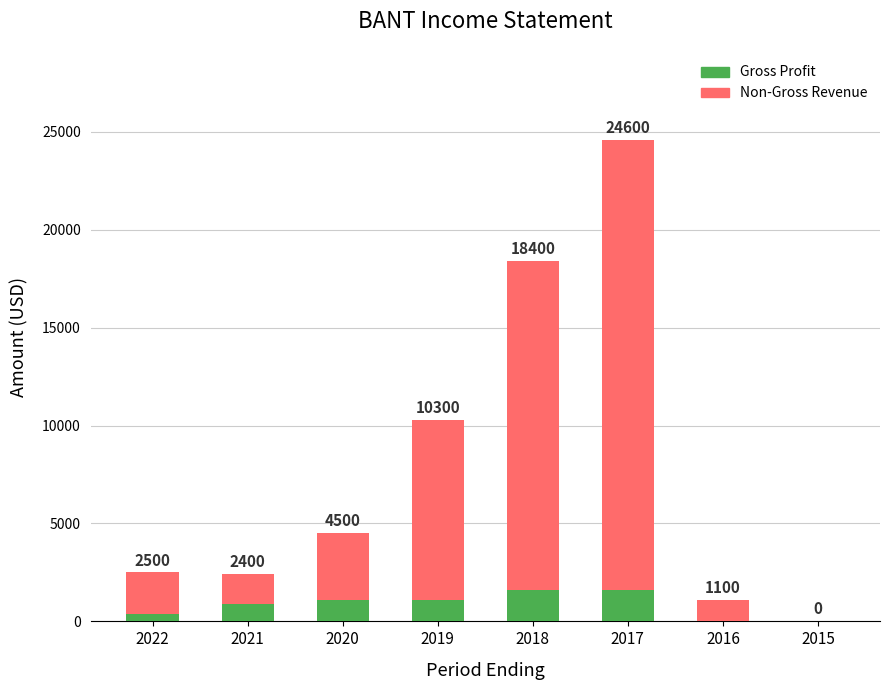

What are all the series names shown in the legend?

Gross Profit, Non-Gross Revenue